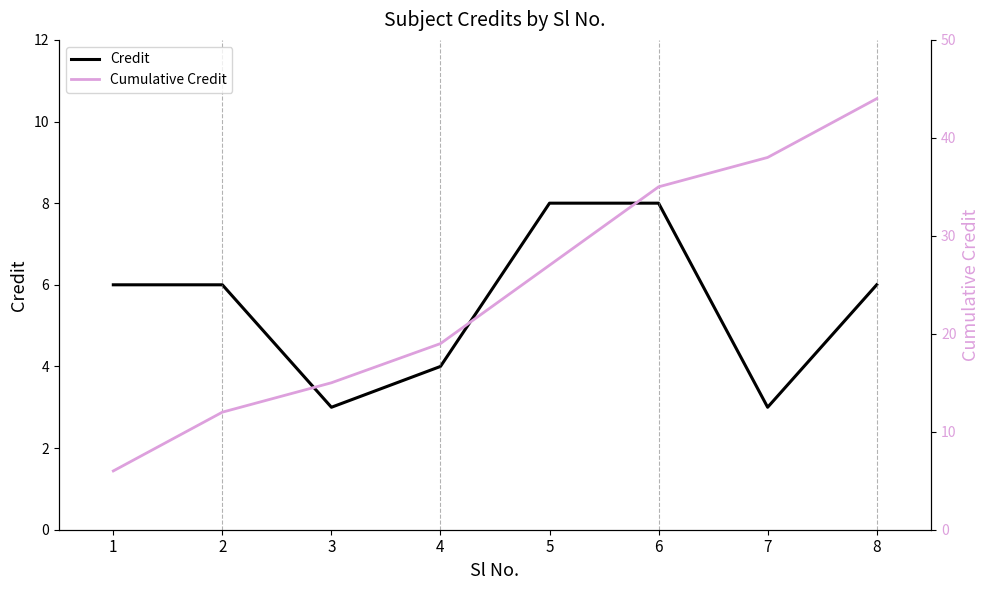

What are all the series names shown in the legend?

Credit, Cumulative Credit